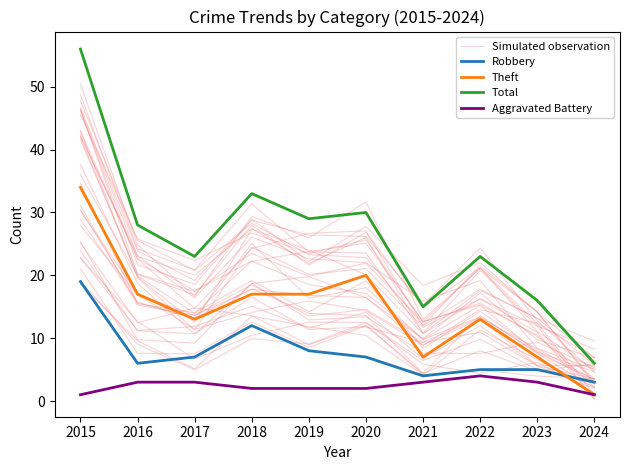

What is the value of the Robbery point at the 4th from the left?

12.0